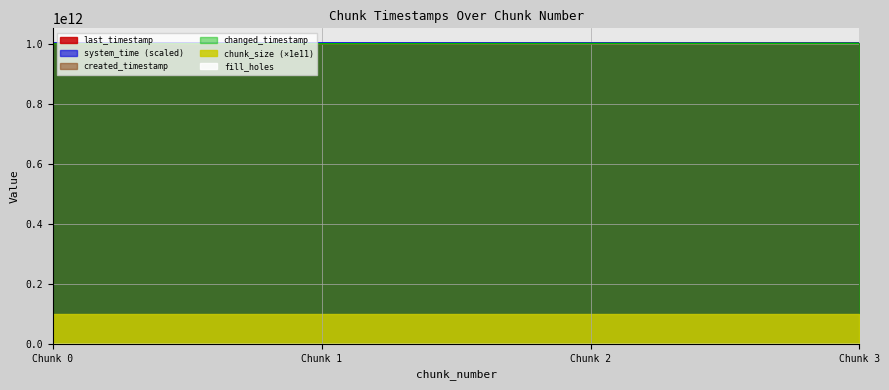

Does the chart have visible grid lines?

Yes